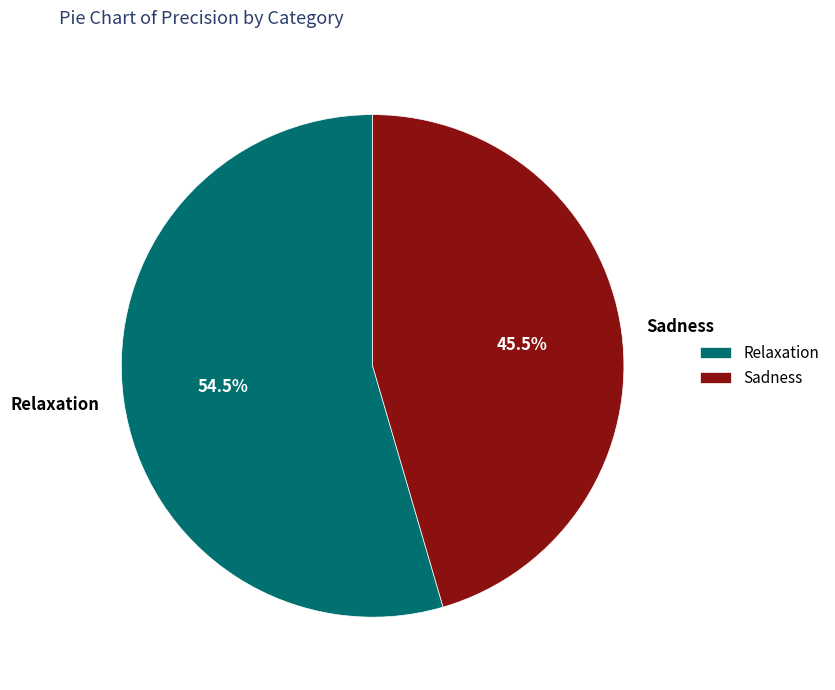

To the nearest percent, what is the difference between the Relaxation and Sadness slice percentages?

9%